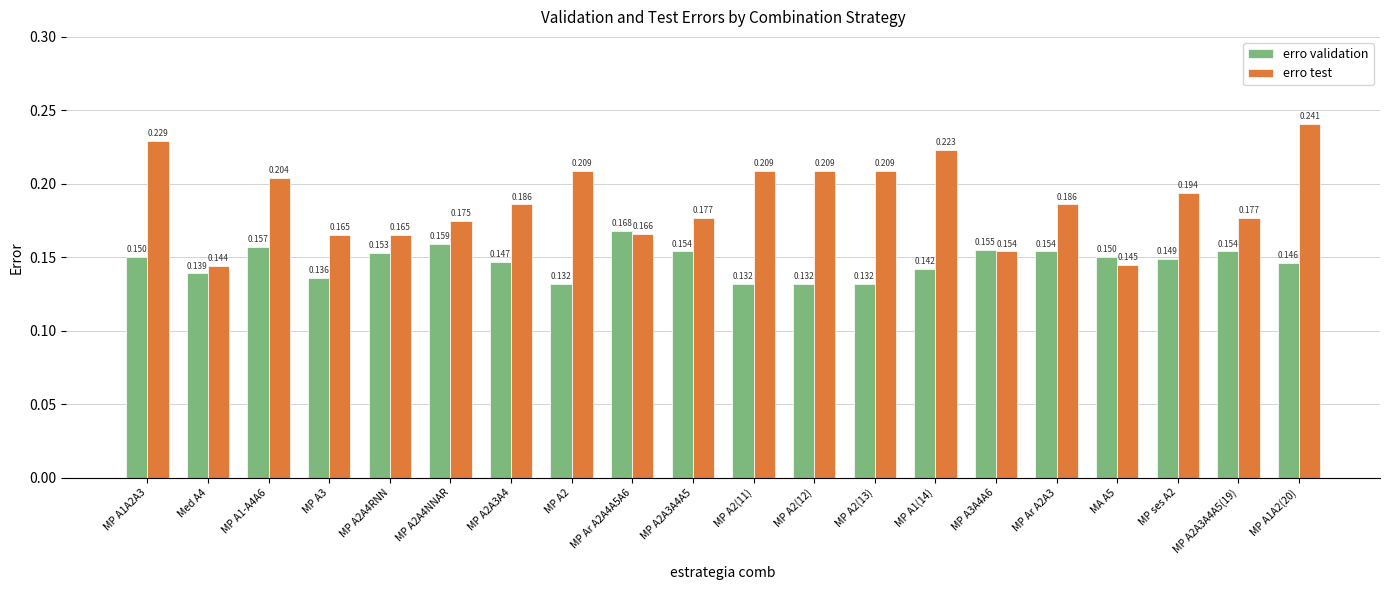

At which label is erro test closest to 0?

Med A4